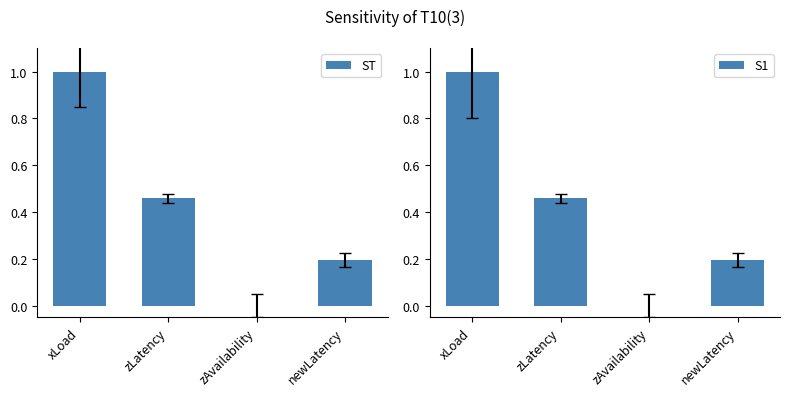

What is the label of the 3rd bar from the left?

zAvailability